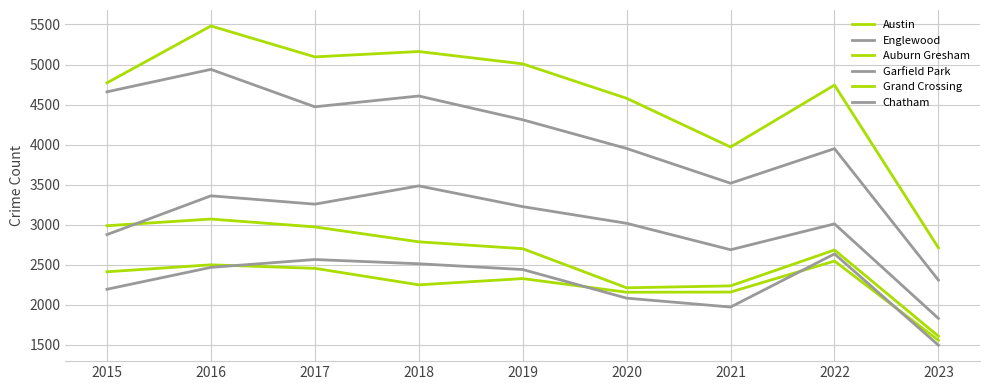

At which category is the sum across all series the highest?

2016